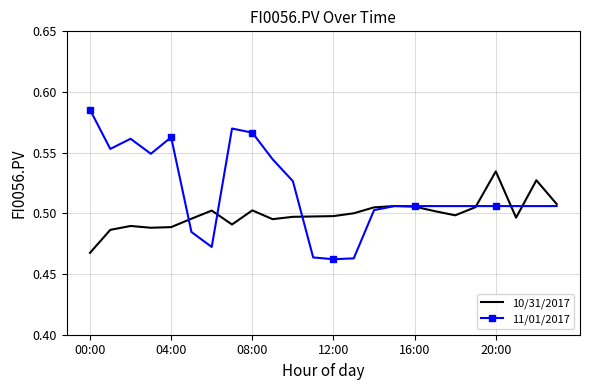

List the series in order of their peak value, highest first.

11/01/2017, 10/31/2017